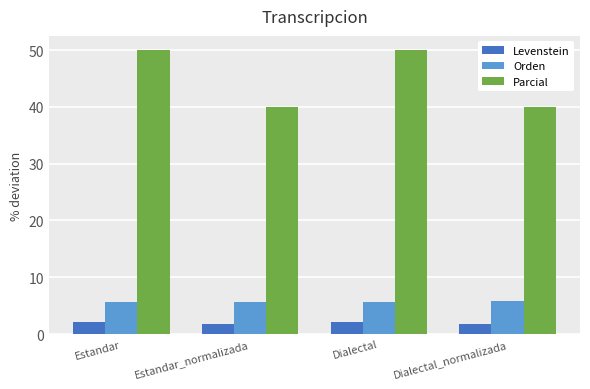

What is the label of the 1st bar from the left?

Estandar